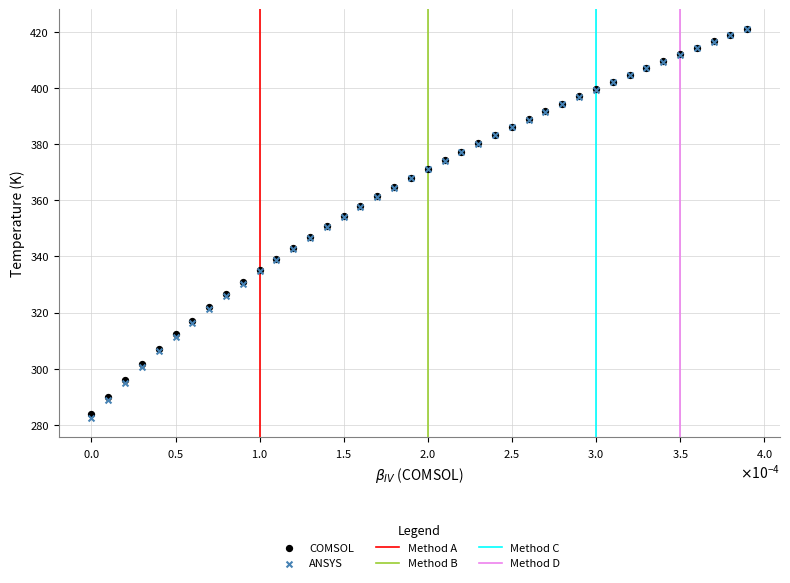

Which series contains the lowest Y value?

ANSYS